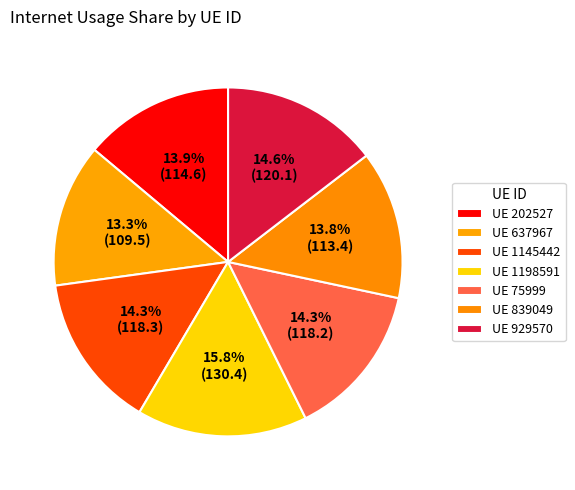

Does any single category account for the majority?

No